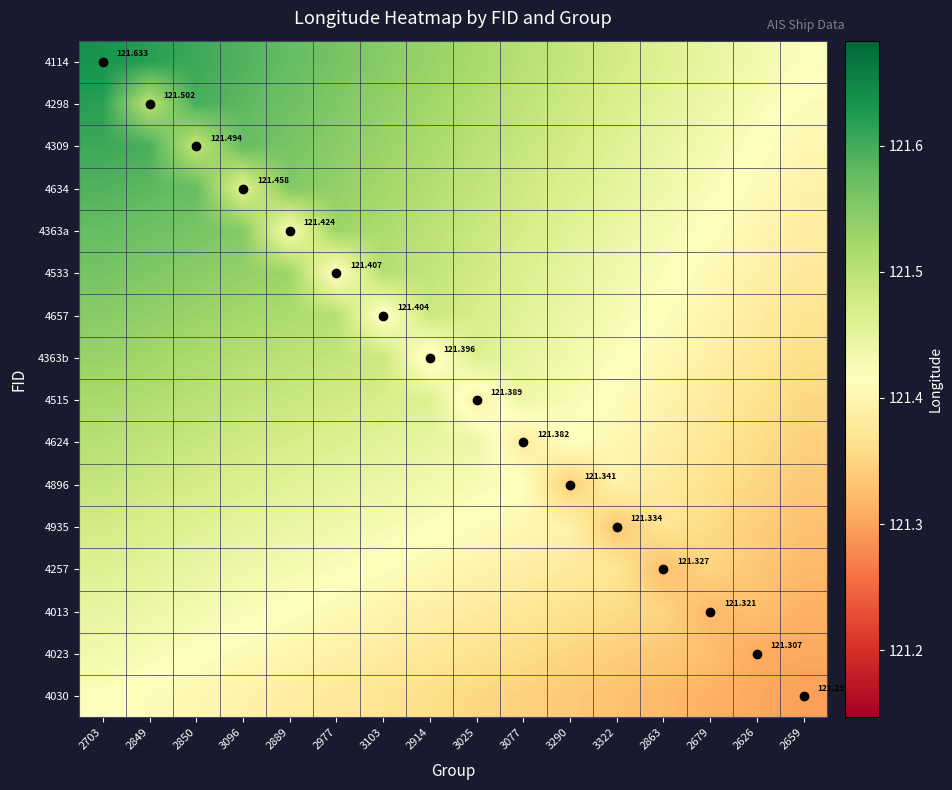

Is it true that 4624 equals 121.3 at 2659?

True